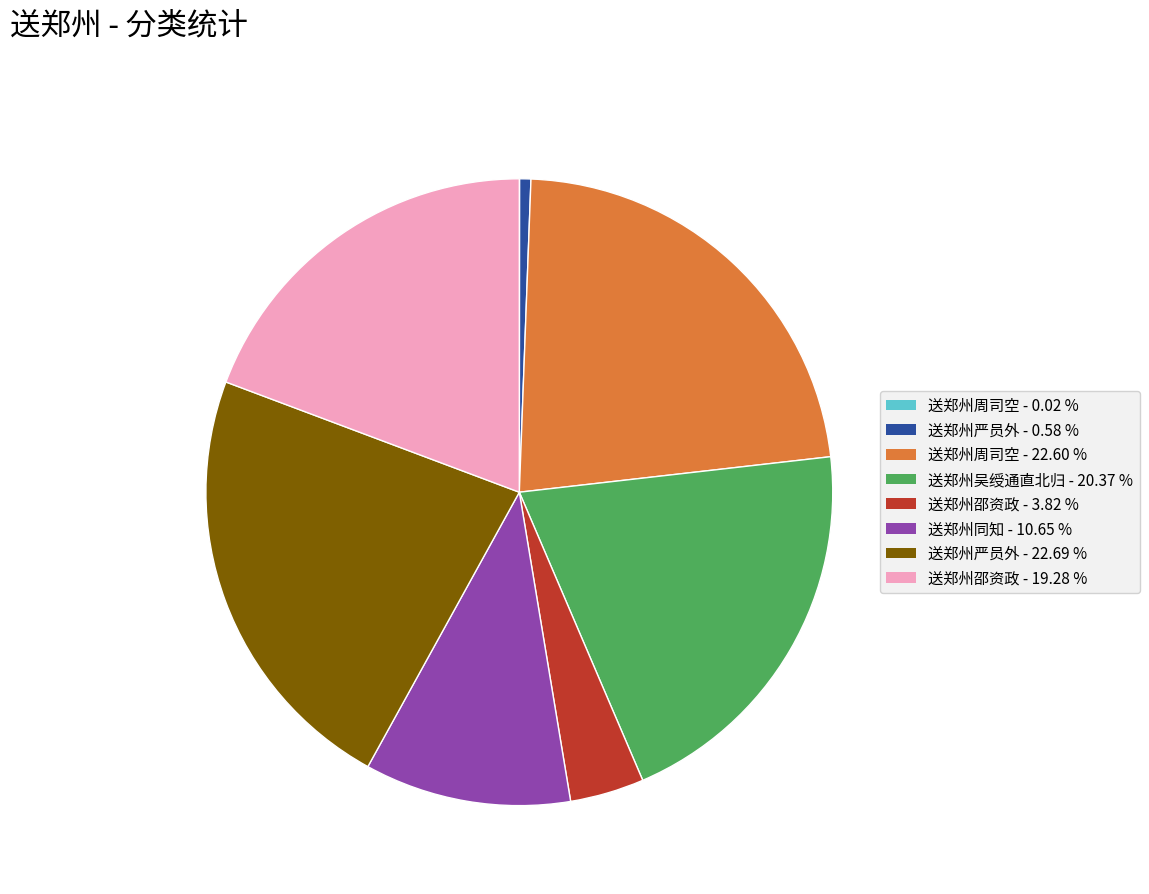

Is there any slice that represents more than half of the pie?

No